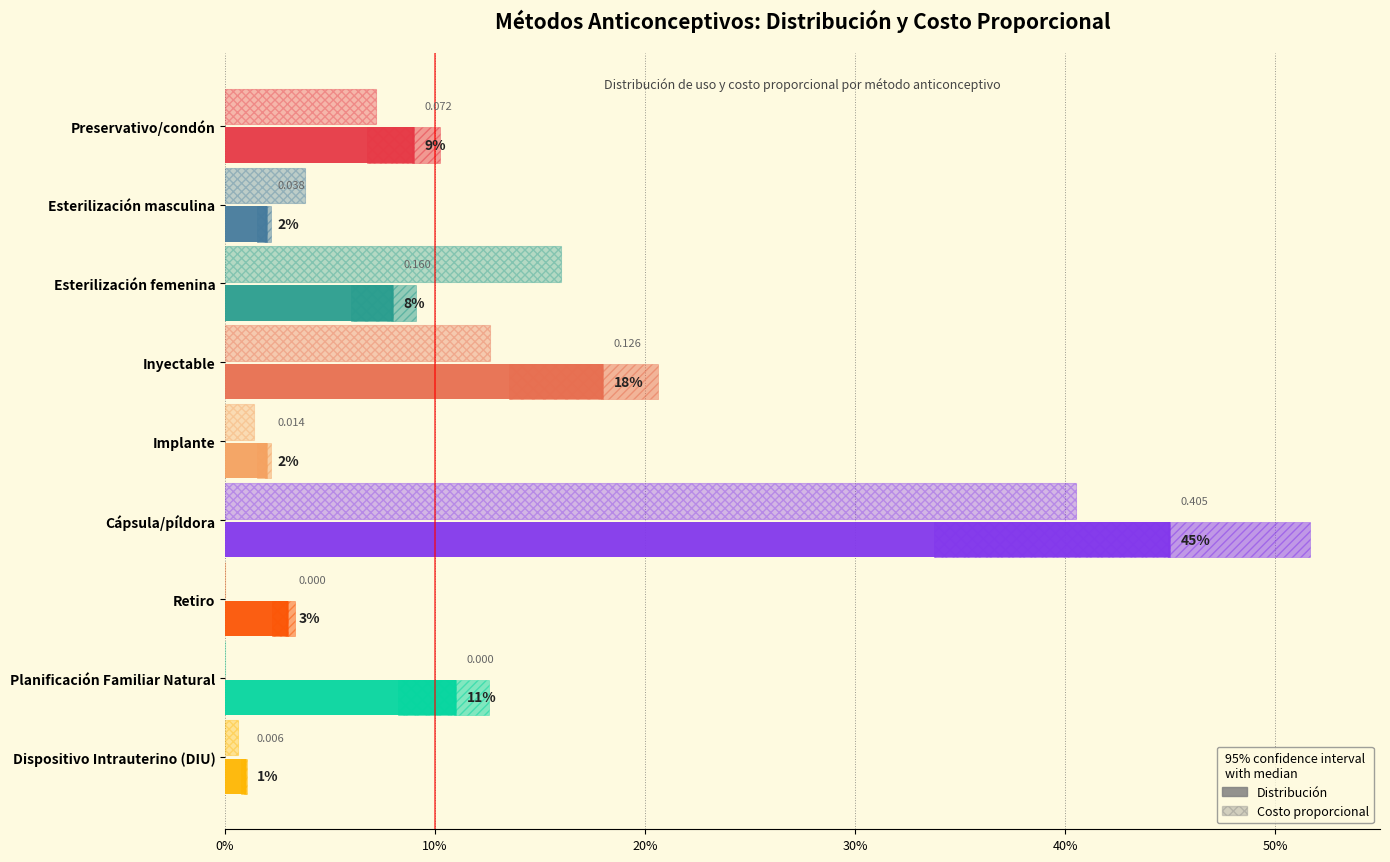

Which series has the largest total across all categories?

Distribución